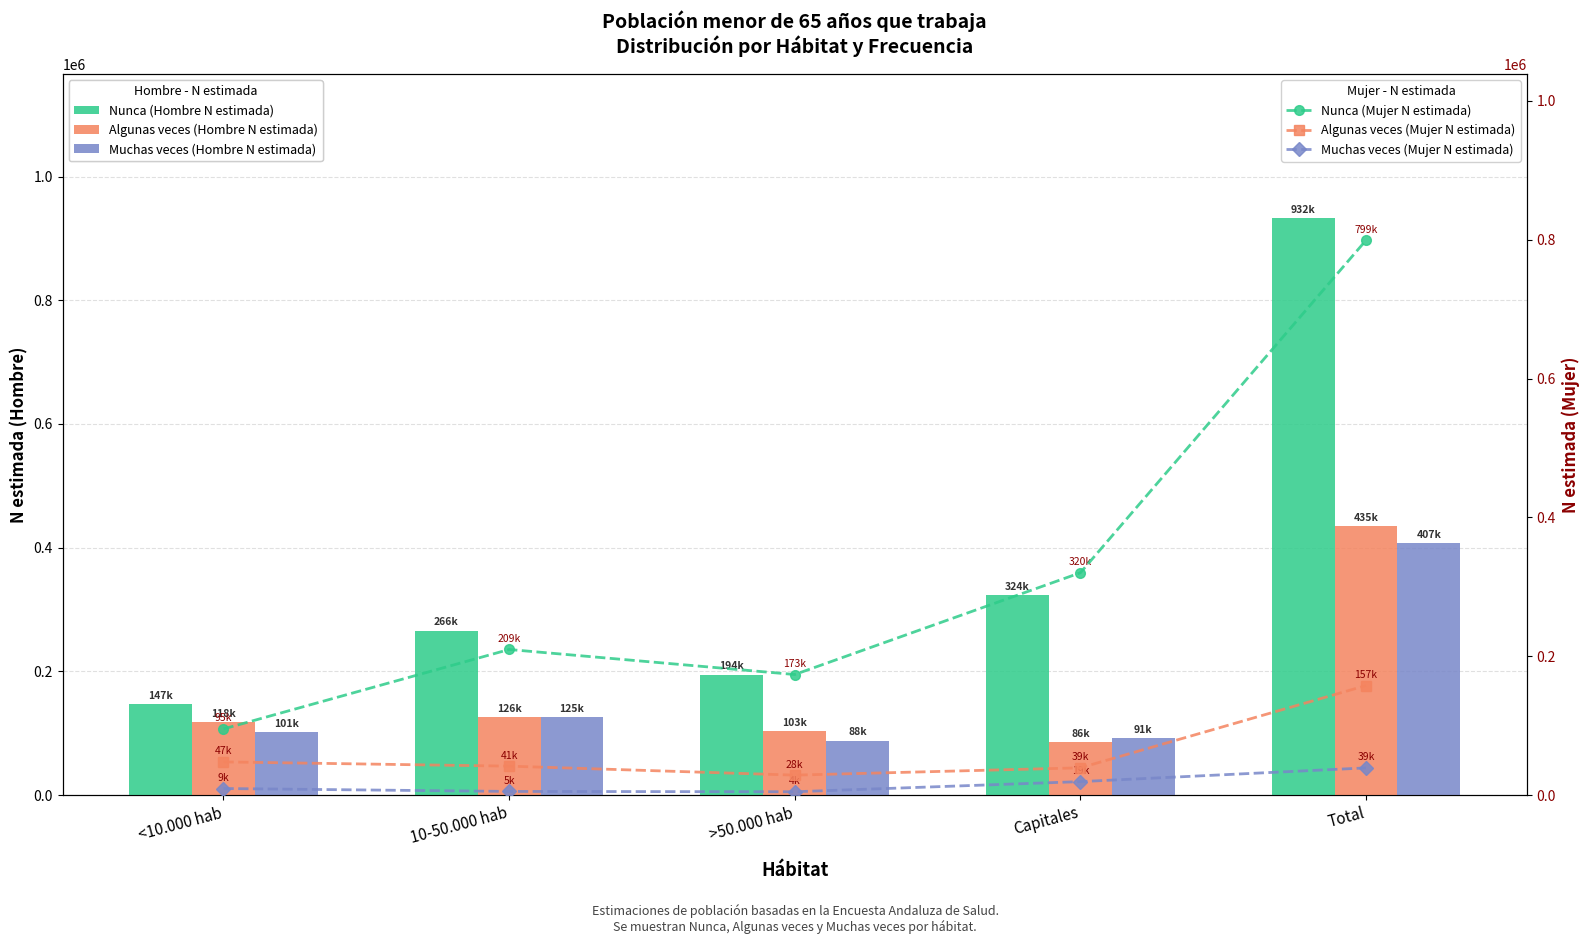

How many values in the Algunas veces (Hombre N estimada) series exceed 118428?

2